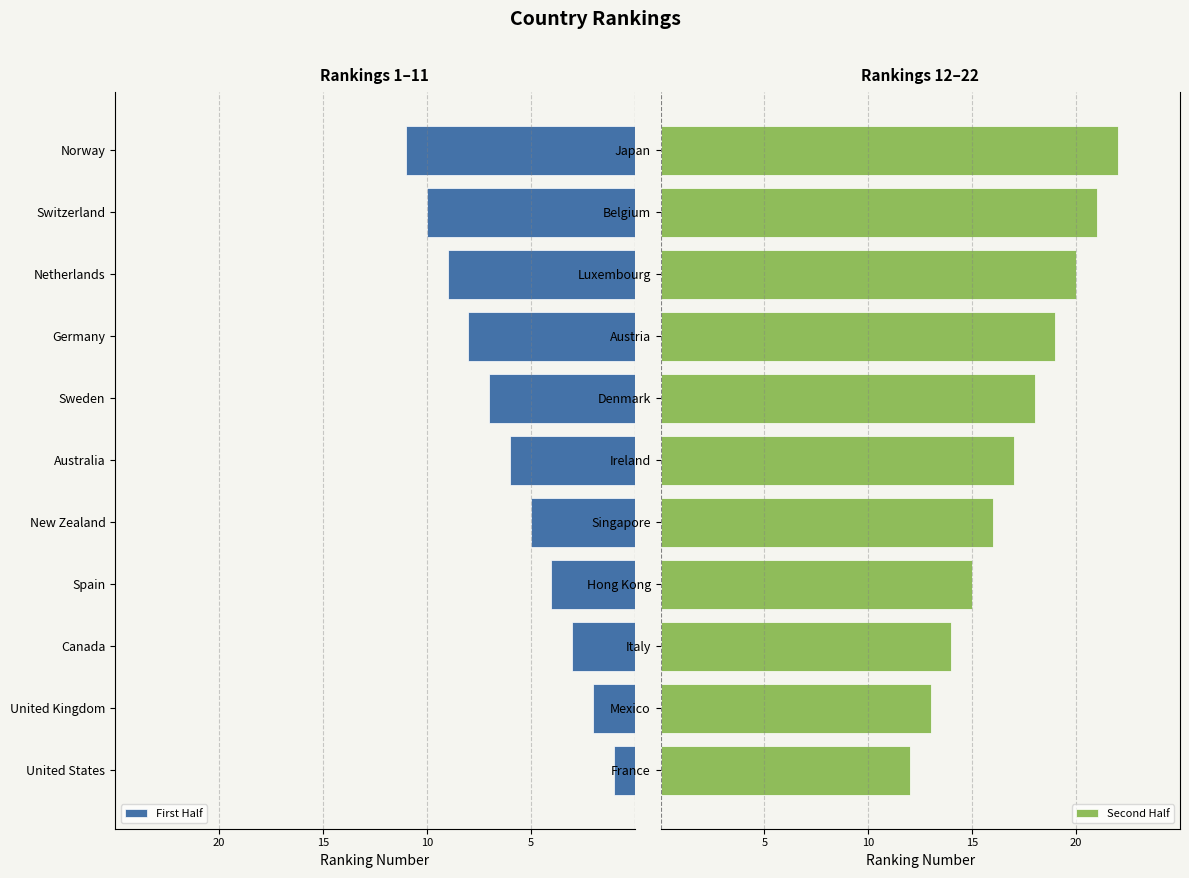

Which series has the largest range (max minus min)?

First Half